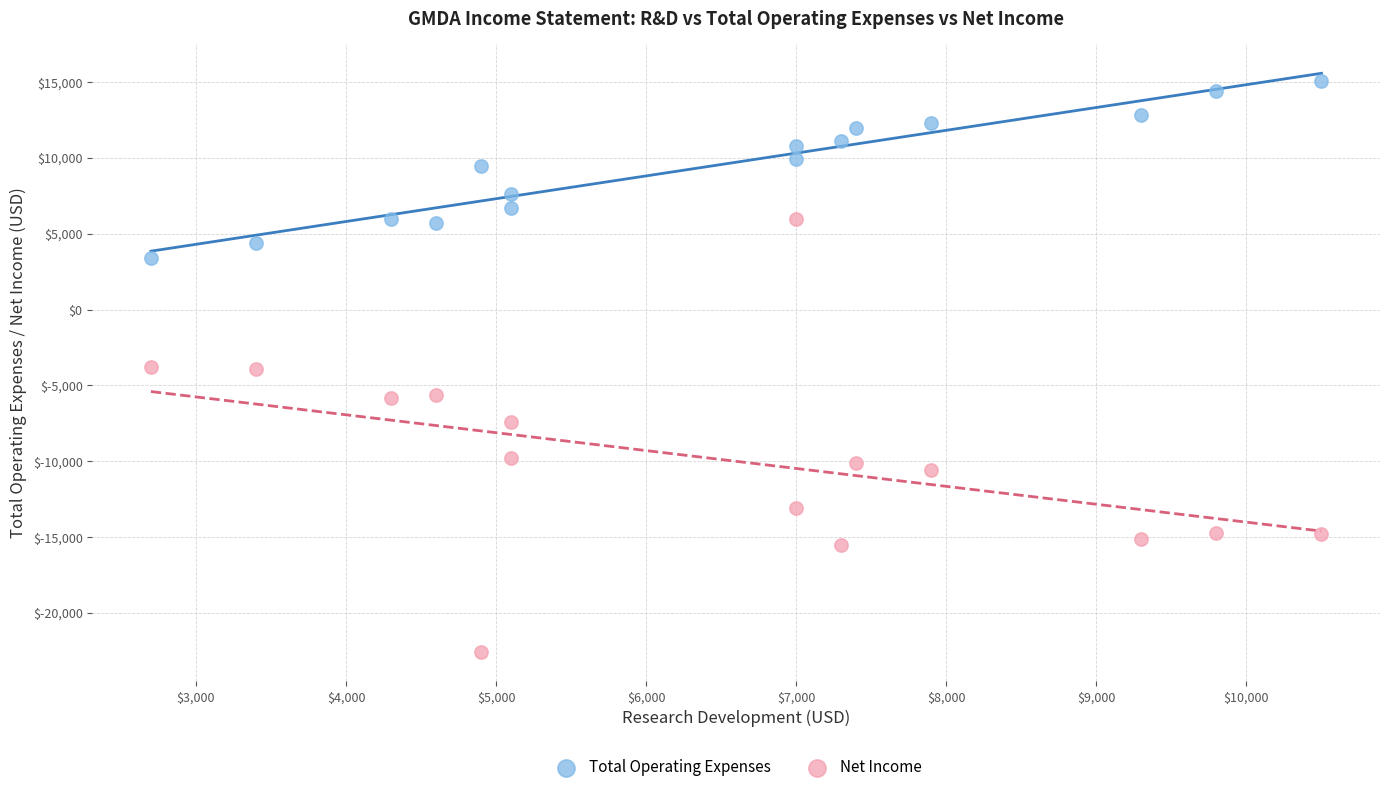

Which series has the widest spread of Y values?

Net Income